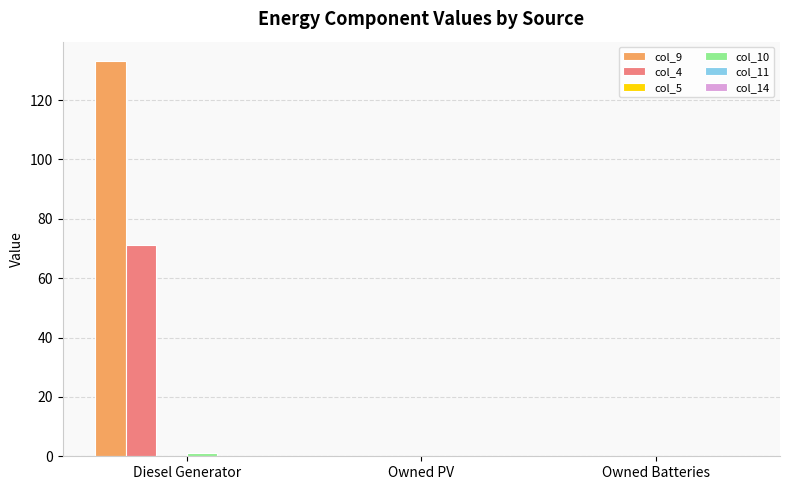

Which category has the highest value across all series?

Diesel Generator